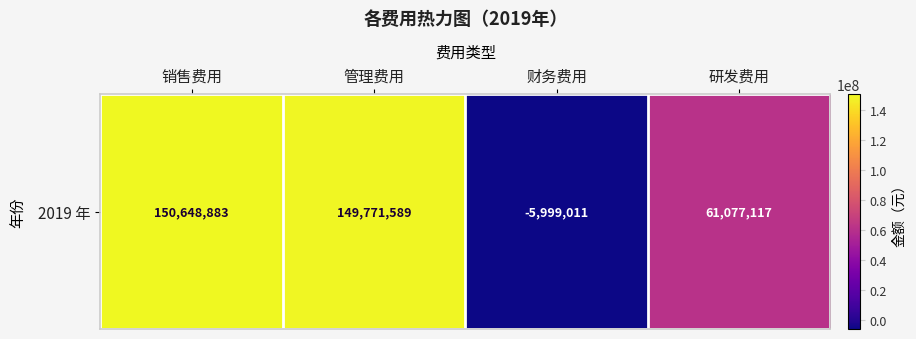

What is the change in value from 财务费用 to 研发费用?

+67076128.0